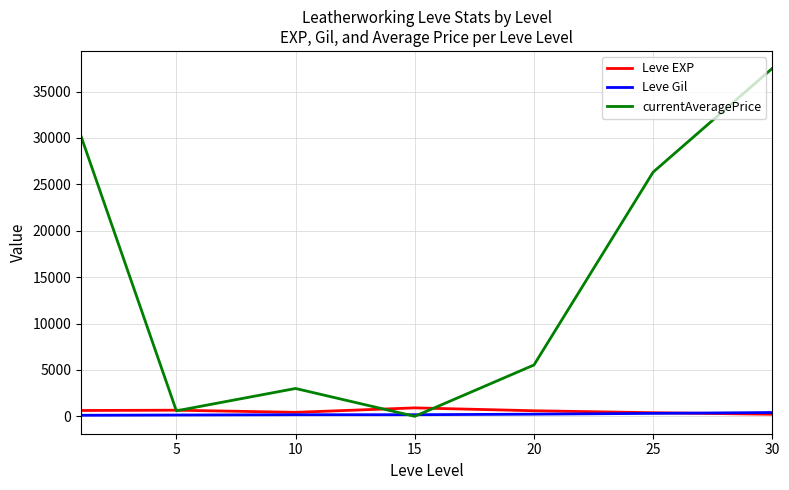

What is the maximum value shown in the chart?

37500.0